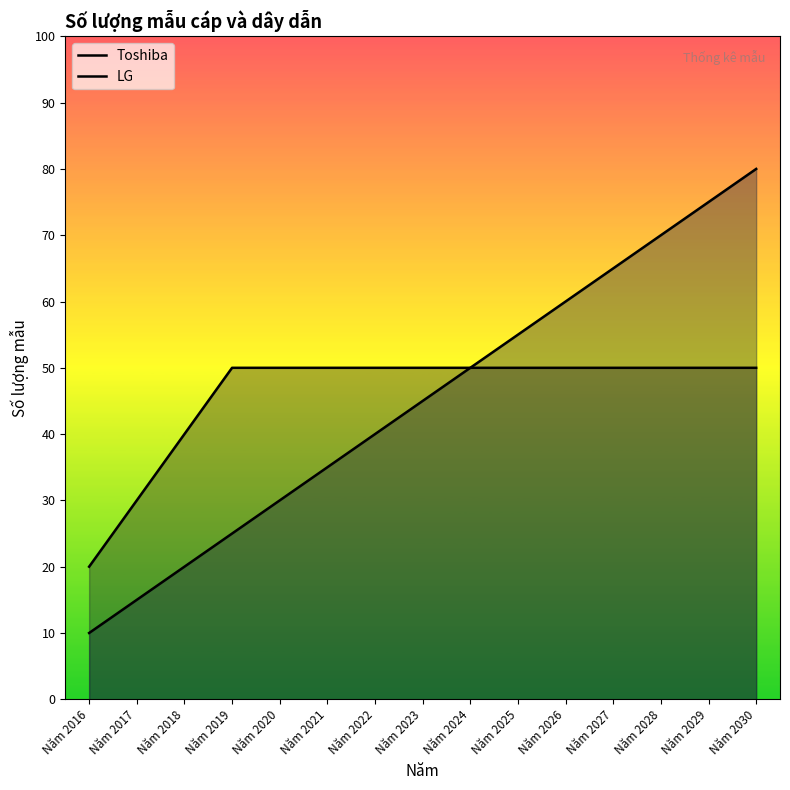

True or false: LG has a value of 57 at Năm 2021.

False